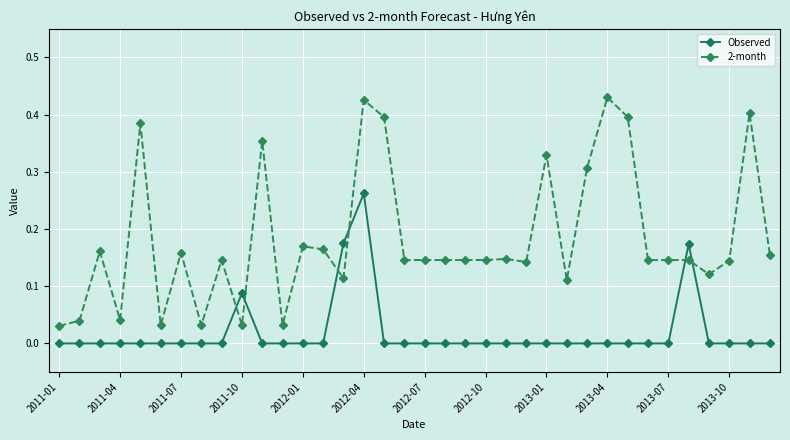

How many intersections are there between Observed and 2-month?

6